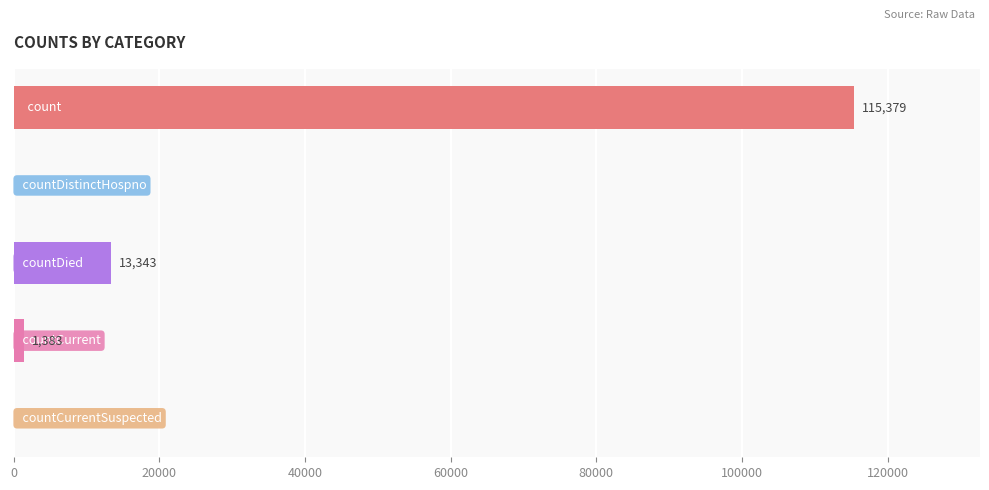

What is the sum of all values?

130105